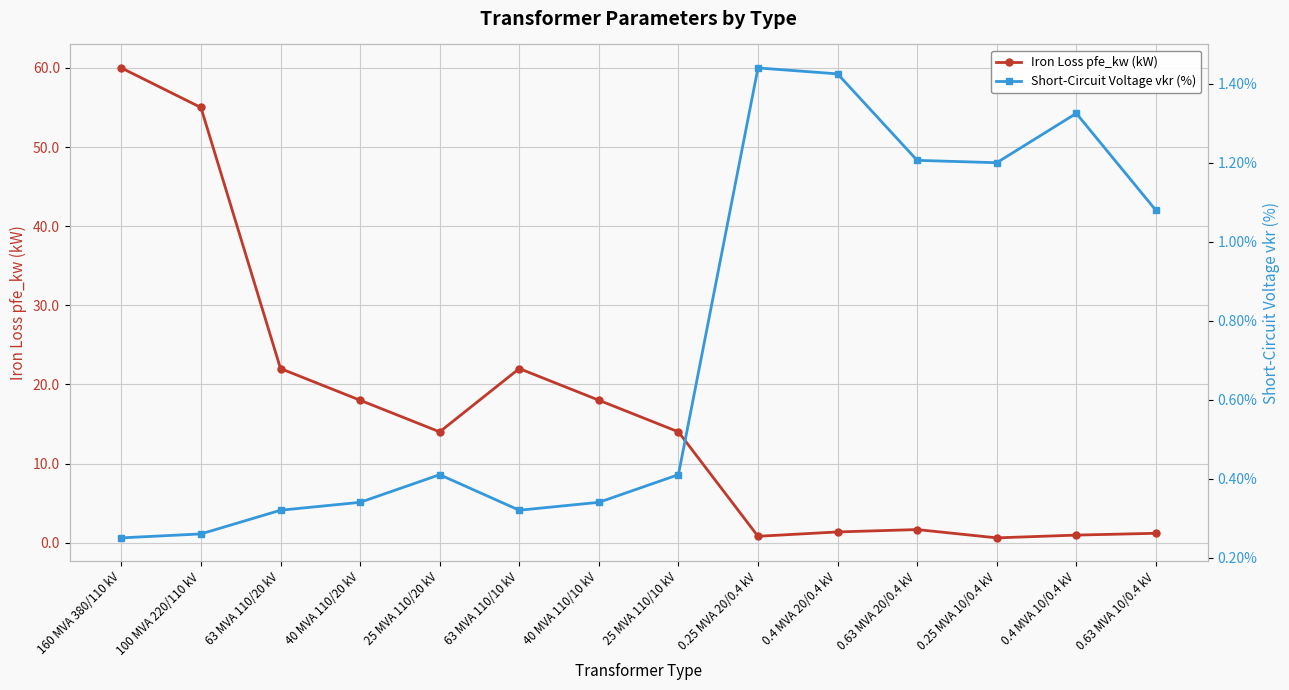

Between 100 MVA 220/110 kV and 40 MVA 110/10 kV, which series saw the biggest shift?

Iron Loss pfe_kw (kW)